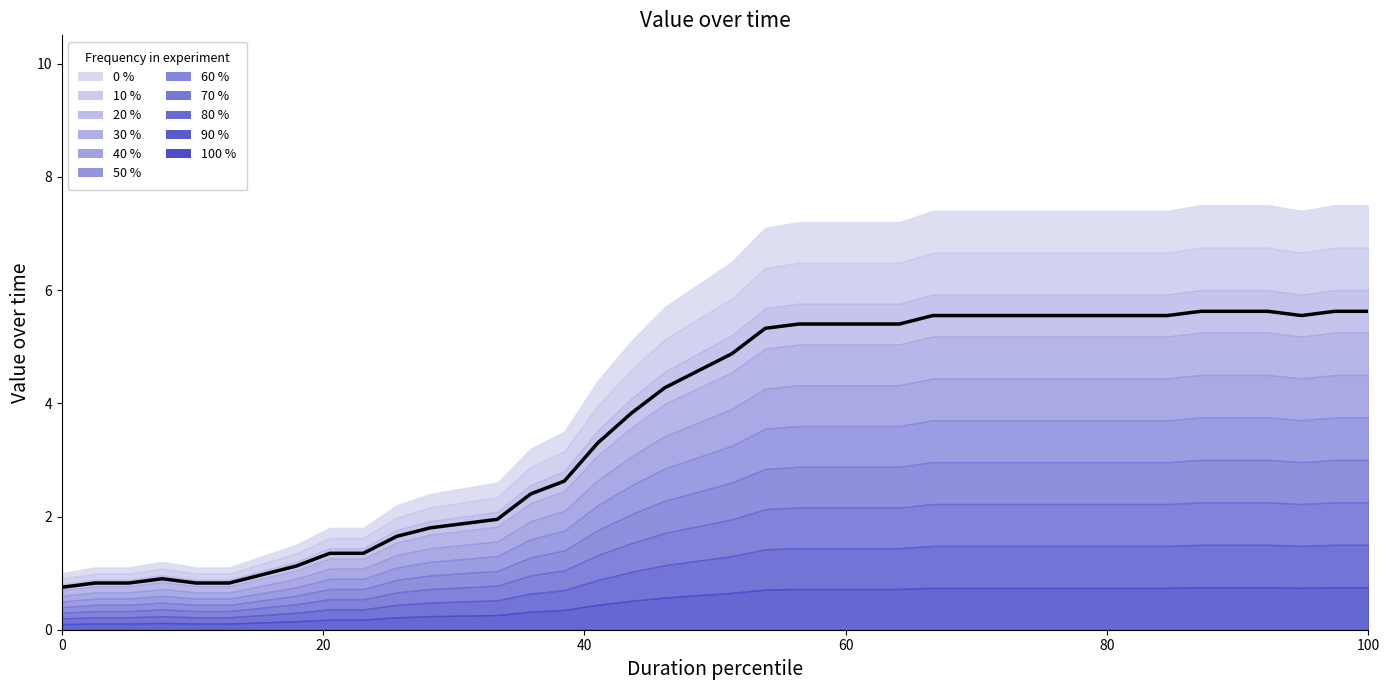

Does the chart display data point markers on the line(s)?

No